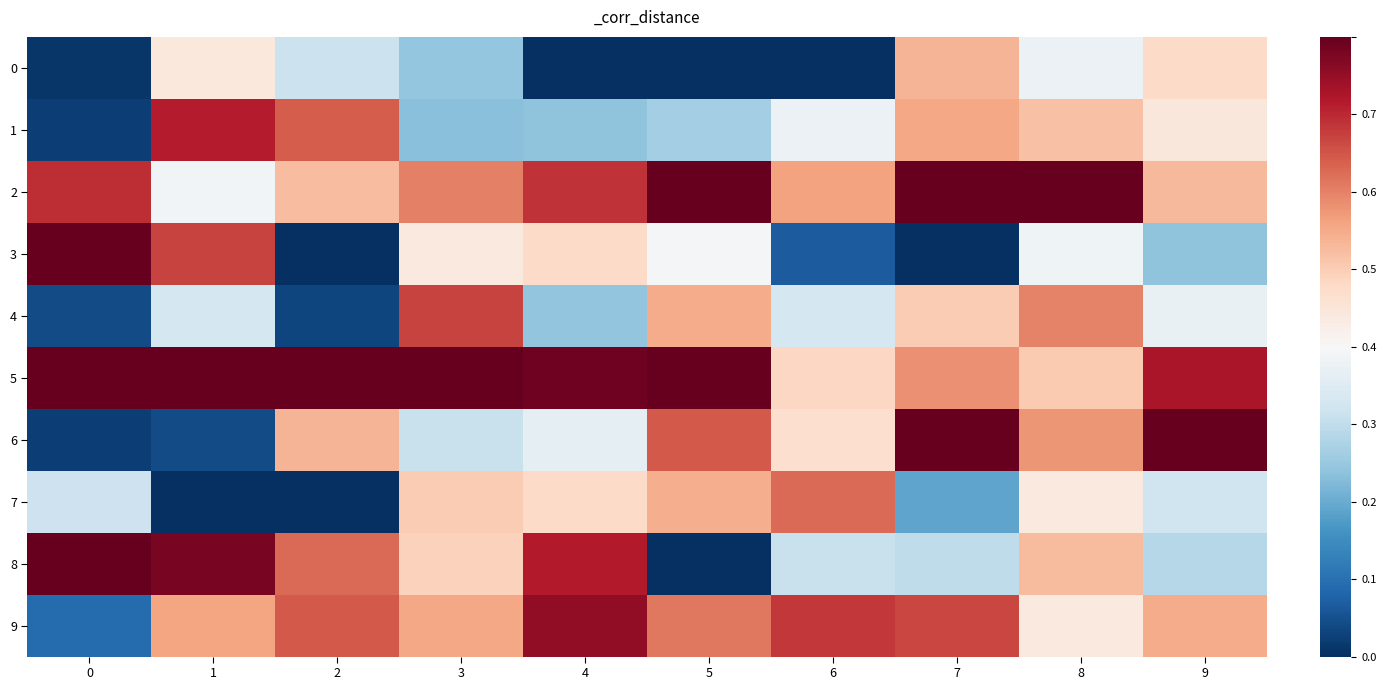

Reading left to right, extract all data points from this chart.

0: 0=0.0	1=0.4	2=0.3	3=0.2	4=0.0	5=0.0	6=0.0	7=0.5	8=0.4	9=0.5
1: 0=0.0	1=0.7	2=0.6	3=0.2	4=0.2	5=0.3	6=0.4	7=0.6	8=0.5	9=0.4
2: 0=0.7	1=0.4	2=0.5	3=0.6	4=0.7	5=0.9	6=0.6	7=0.8	8=0.9	9=0.5
3: 0=0.9	1=0.7	2=0.0	3=0.4	4=0.5	5=0.4	6=0.1	7=0.0	8=0.4	9=0.2
4: 0=0.0	1=0.3	2=0.0	3=0.7	4=0.2	5=0.5	6=0.3	7=0.5	8=0.6	9=0.4
5: 0=0.9	1=0.8	2=1.0	3=1.0	4=0.8	5=1.0	6=0.5	7=0.6	8=0.5	9=0.7
6: 0=0.0	1=0.0	2=0.5	3=0.3	4=0.4	5=0.6	6=0.5	7=1.0	8=0.6	9=1.0
7: 0=0.3	1=0.0	2=0.0	3=0.5	4=0.5	5=0.5	6=0.6	7=0.2	8=0.4	9=0.3
8: 0=0.9	1=0.8	2=0.6	3=0.5	4=0.7	5=0.0	6=0.3	7=0.3	8=0.5	9=0.3
9: 0=0.1	1=0.6	2=0.6	3=0.6	4=0.8	5=0.6	6=0.7	7=0.7	8=0.4	9=0.5